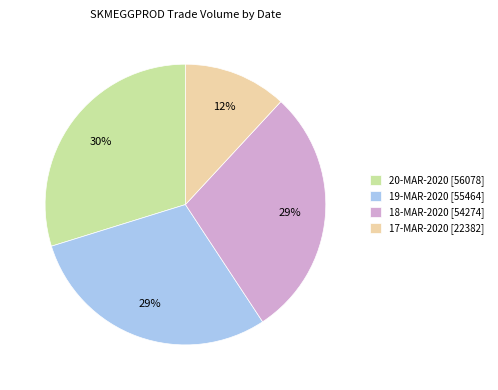

Does any single category account for the majority?

No